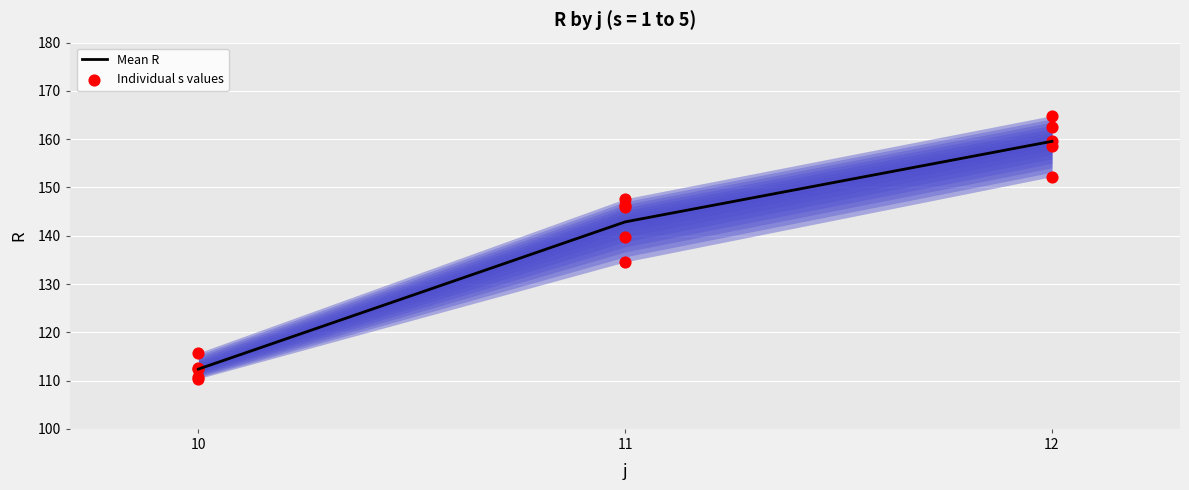

What is the total value across all series at 11?

290.5